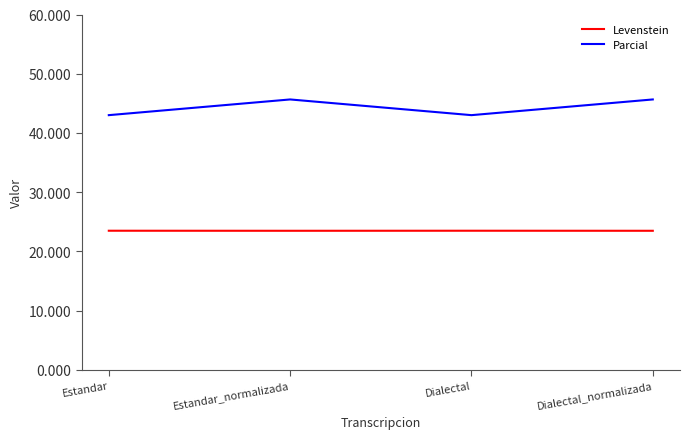

What is the difference between the highest and lowest values at Estandar?

19.5